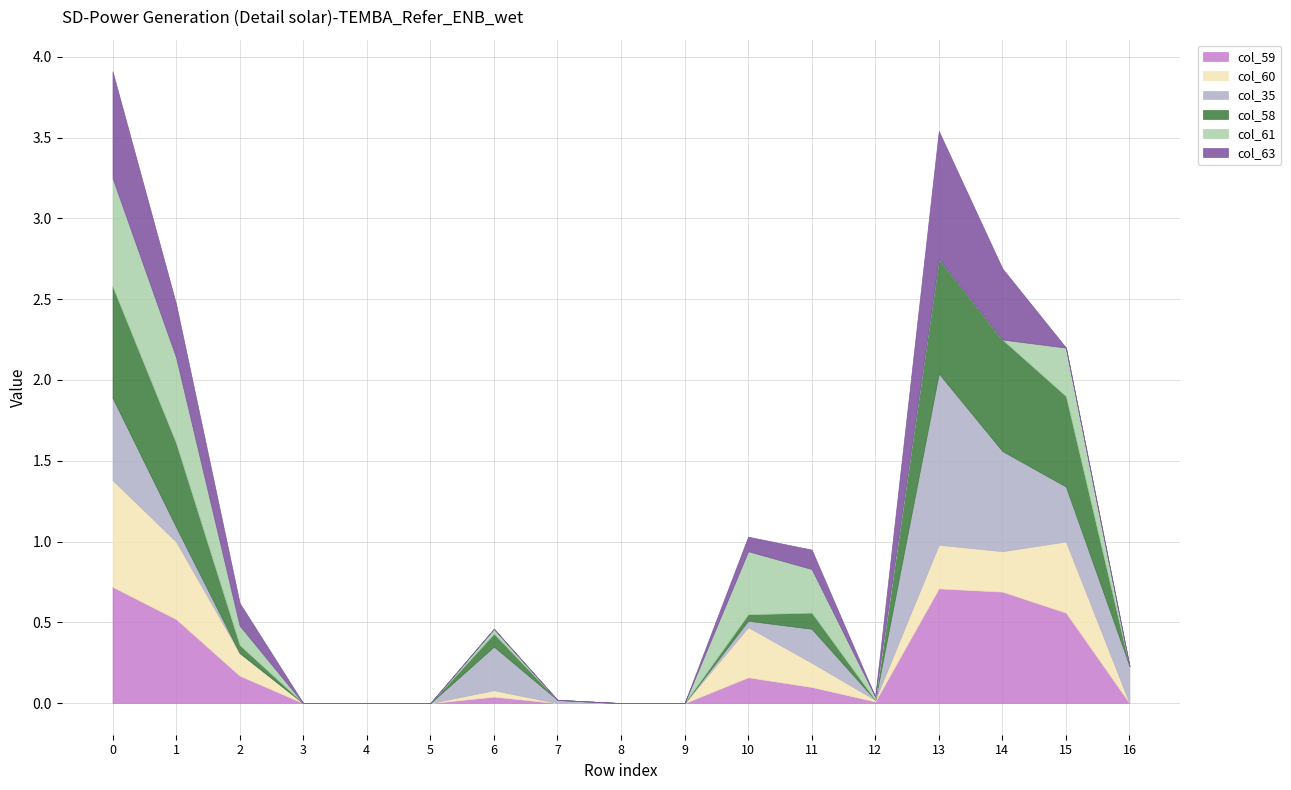

How many values in the col_63 series exceed 0?

7